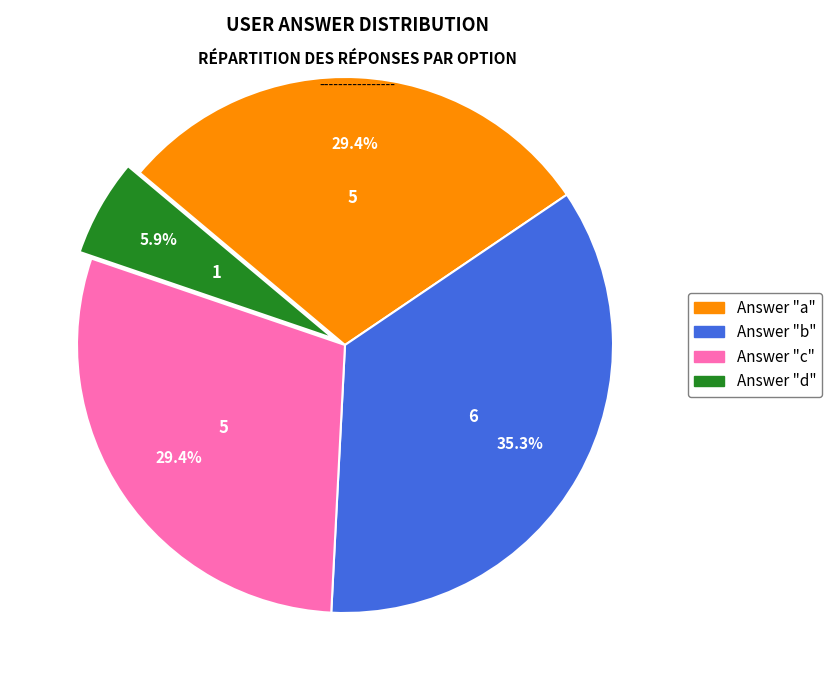

Is there a majority slice in this chart?

No